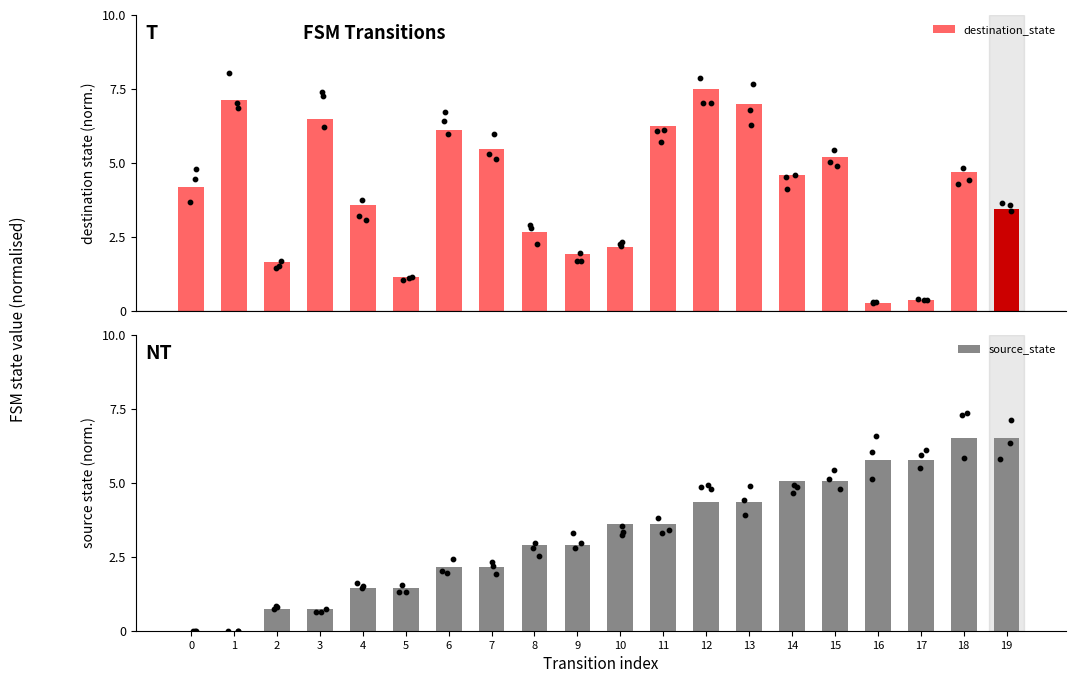

Which series contains the lowest Y value?

source_state